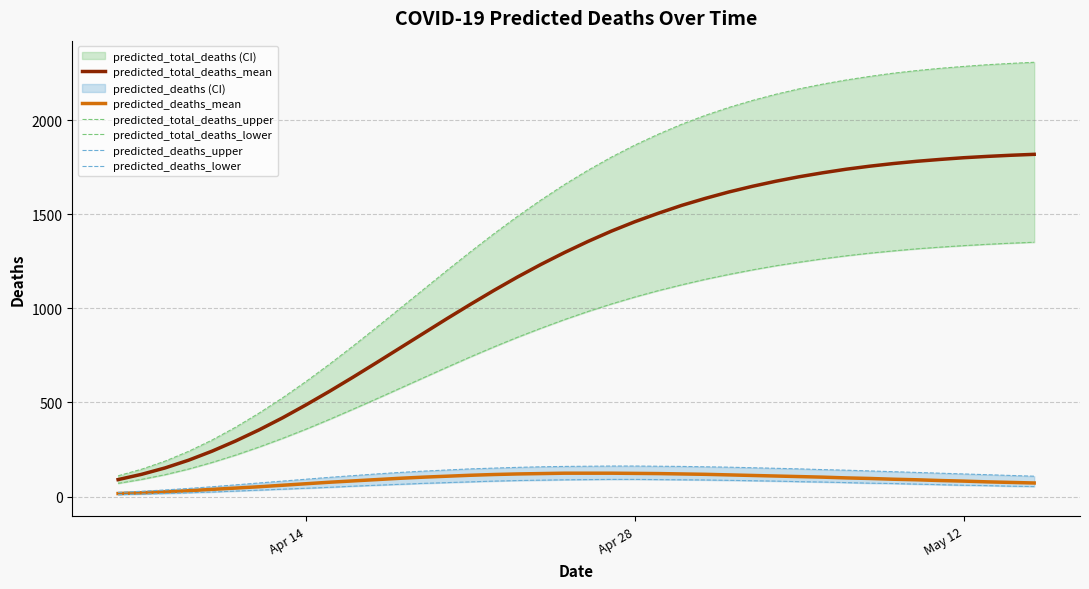

List the series in order of their peak value, lowest first.

predicted_deaths_lower, predicted_deaths_mean, predicted_deaths_upper, predicted_total_deaths_lower, predicted_total_deaths_mean, predicted_total_deaths_upper